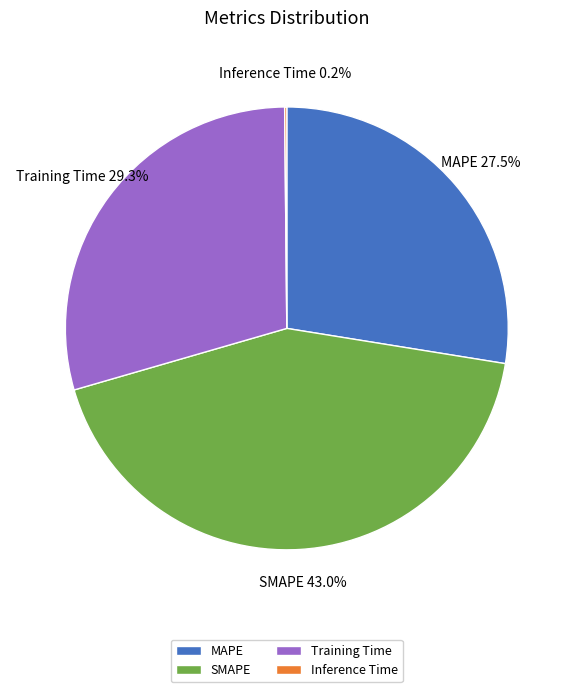

Is there a majority slice in this chart?

No